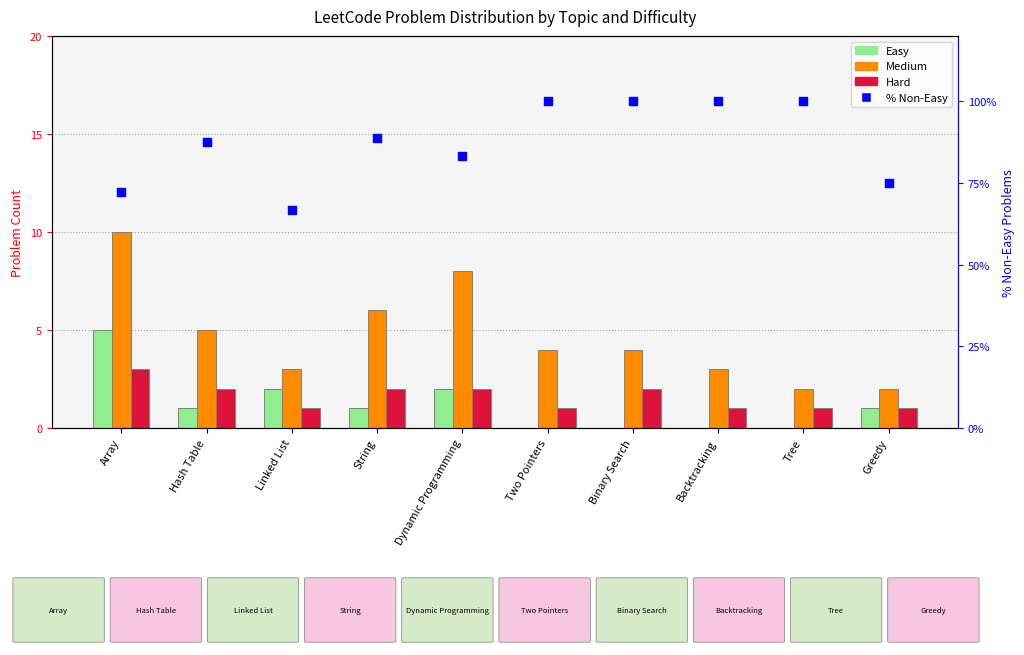

Which series has the widest spread of Y values?

% Non-Easy